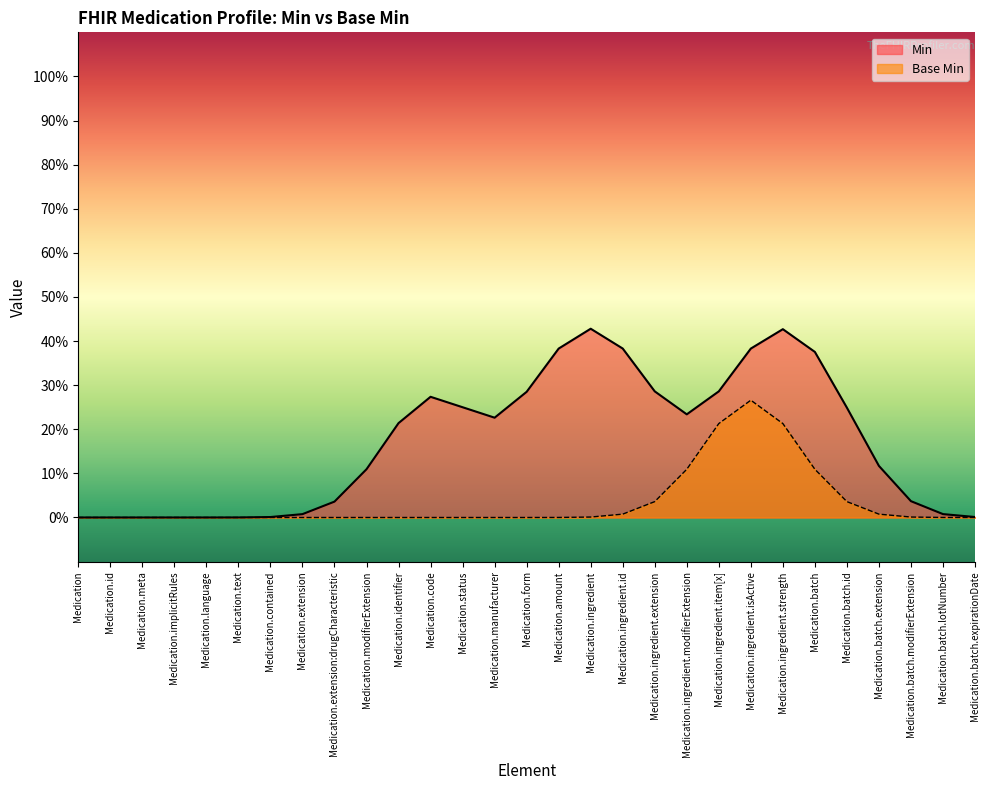

At which label is Base Min closest to 0?

Medication